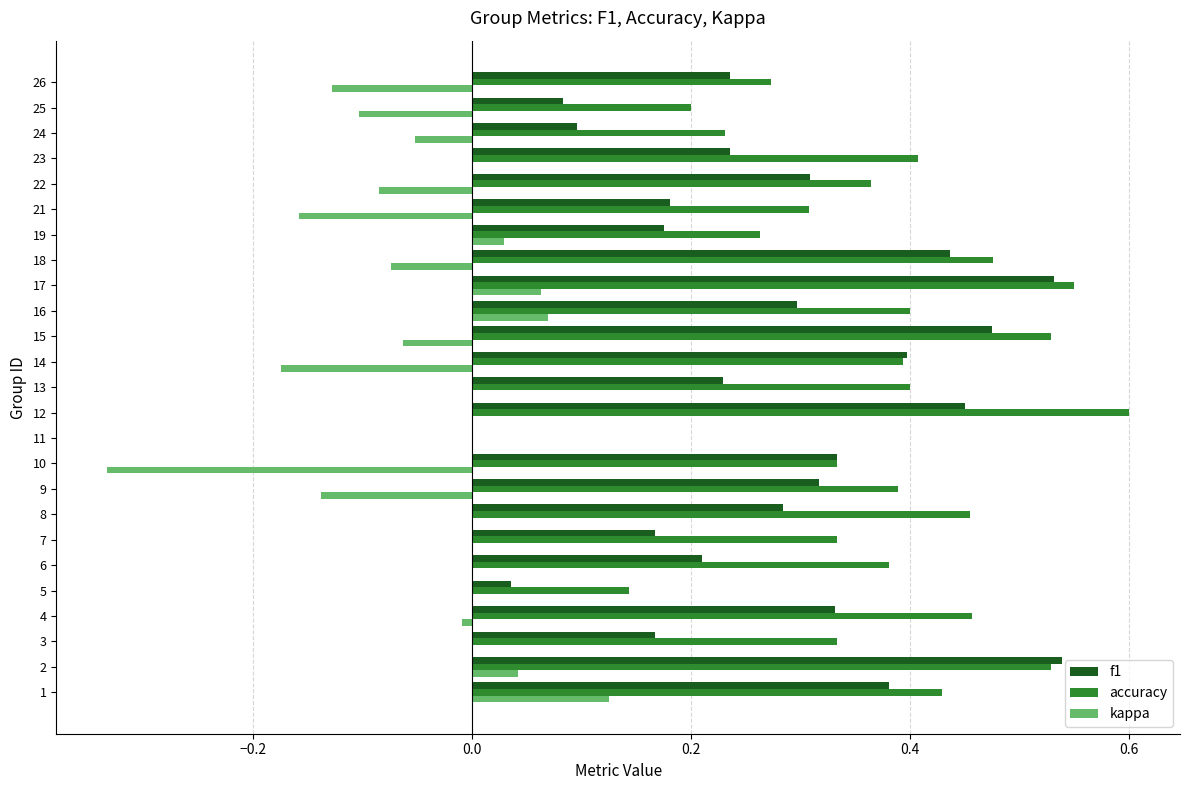

How many series are shown in this chart?

3